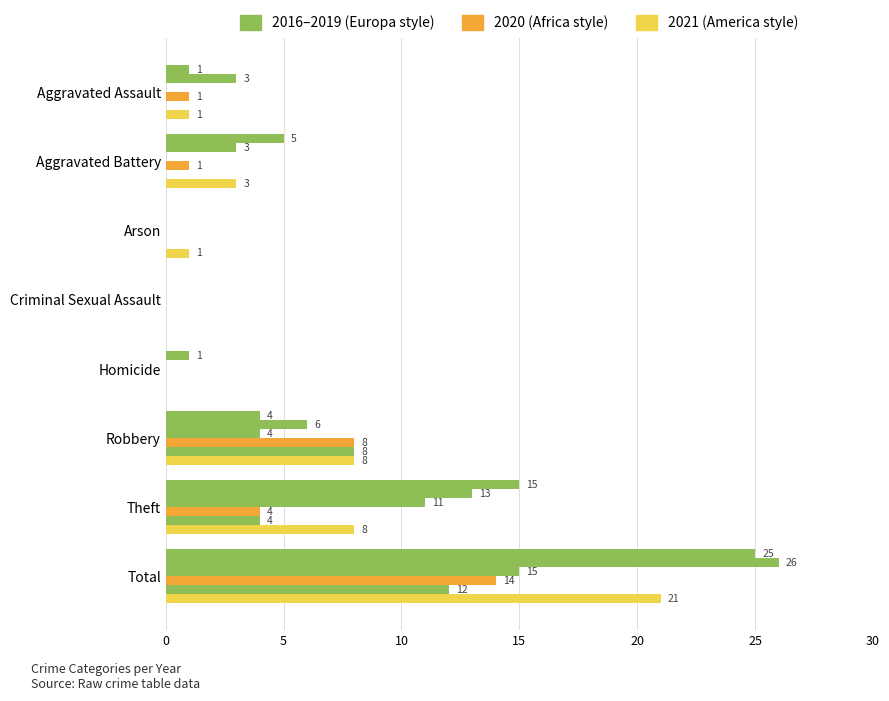

What is the total value across all series at Aggravated Assault?

6